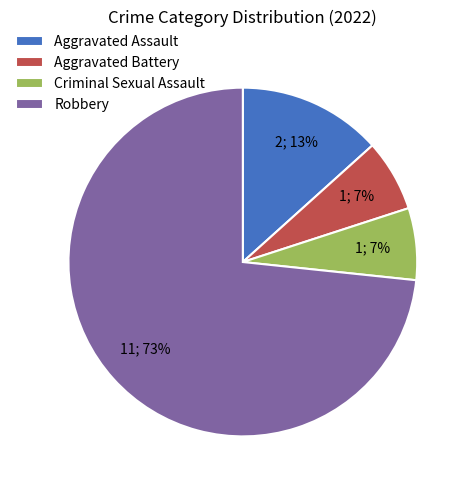

To the nearest percent, what is the average slice percentage?

25%